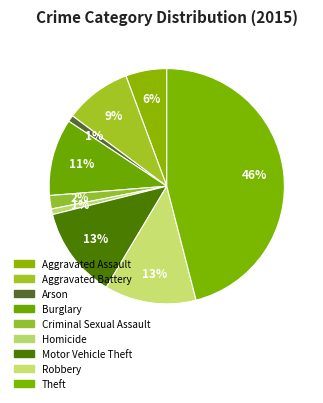

The Homicide slice represents 1% of the pie. True or false?

True